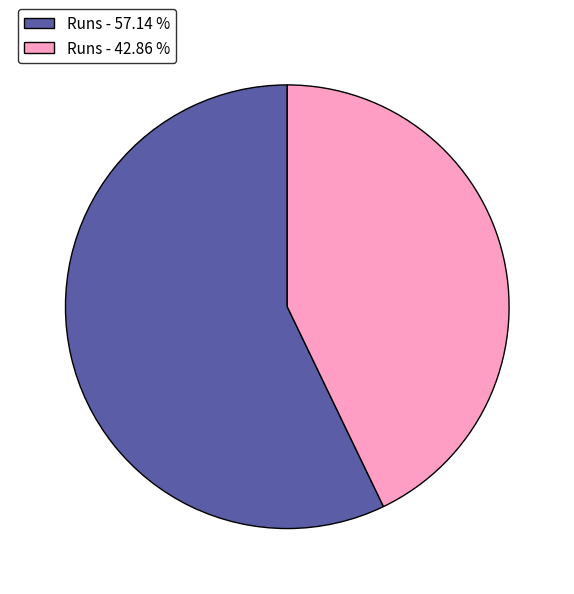

Count the number of slices in the pie.

2